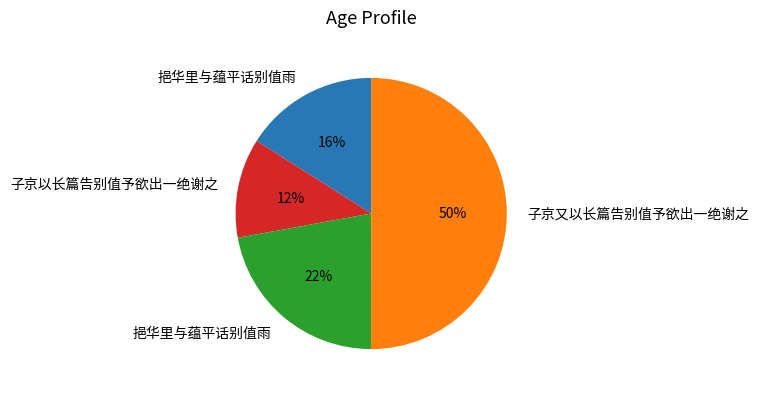

To the nearest percent, what is the average slice percentage?

25%